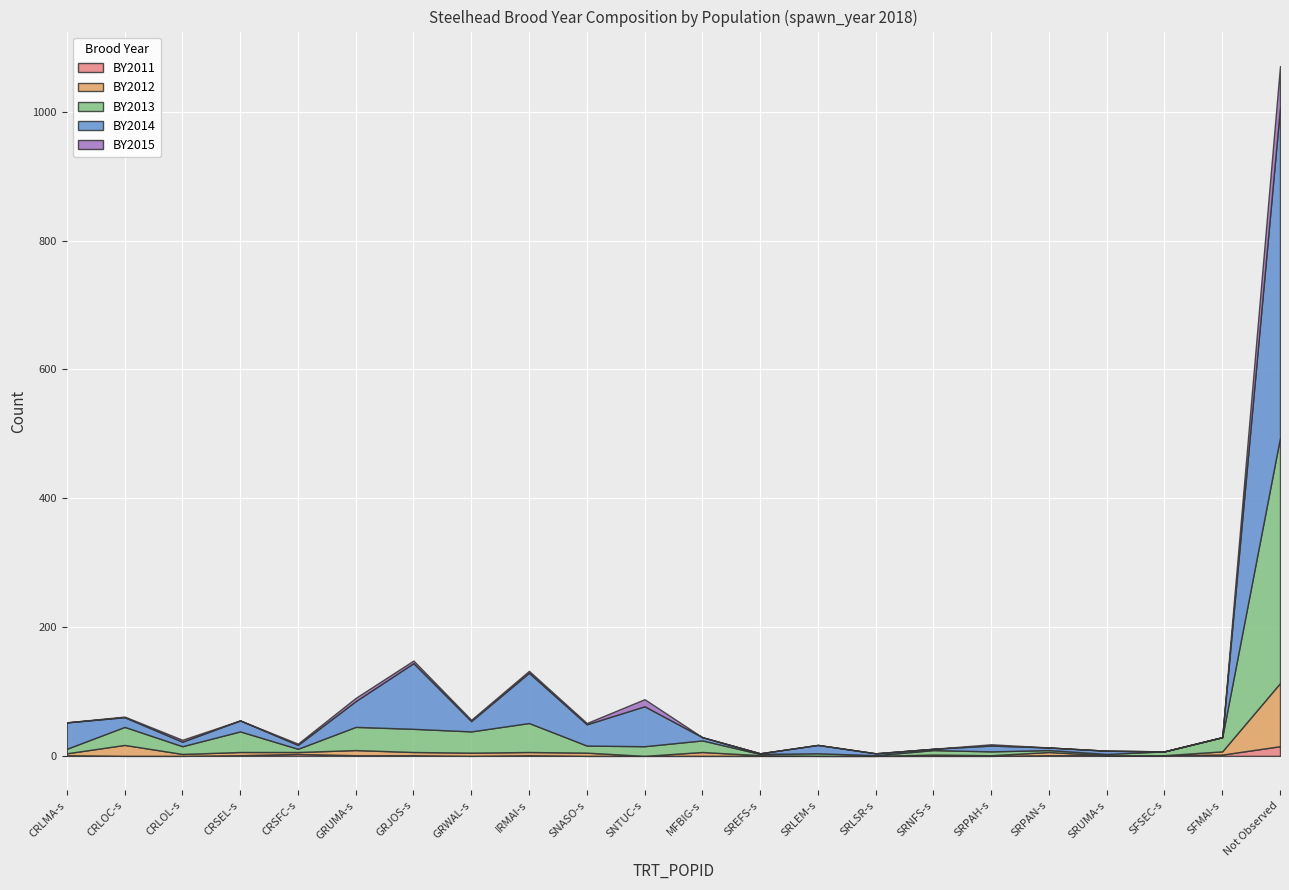

Reading right to left, transcribe all the data shown in this chart.

BY2011: Not Observed=15	SFMAI-s=2	SFSEC-s=1	SRUMA-s=1	SRPAN-s=1	SRPAH-s=0	SRNFS-s=0	SRLSR-s=0	SRLEM-s=0	SREFS-s=0	MFBIG-s=0	SNTUC-s=0	SNASO-s=0	IRMAI-s=1	GRWAL-s=0	GRJOS-s=1	GRUMA-s=1	CRSFC-s=3	CRSEL-s=1	CRLOL-s=0	CRLOC-s=0	CRLMA-s=1
BY2012: Not Observed=98	SFMAI-s=5	SFSEC-s=0	SRUMA-s=0	SRPAN-s=5	SRPAH-s=1	SRNFS-s=2	SRLSR-s=0	SRLEM-s=0	SREFS-s=1	MFBIG-s=6	SNTUC-s=0	SNASO-s=5	IRMAI-s=5	GRWAL-s=5	GRJOS-s=5	GRUMA-s=8	CRSFC-s=3	CRSEL-s=5	CRLOL-s=3	CRLOC-s=17	CRLMA-s=3
BY2013: Not Observed=381	SFMAI-s=22	SFSEC-s=6	SRUMA-s=2	SRPAN-s=3	SRPAH-s=6	SRNFS-s=7	SRLSR-s=1	SRLEM-s=4	SREFS-s=2	MFBIG-s=18	SNTUC-s=15	SNASO-s=11	IRMAI-s=45	GRWAL-s=33	GRJOS-s=36	GRUMA-s=36	CRSFC-s=5	CRSEL-s=32	CRLOL-s=12	CRLOC-s=28	CRLMA-s=7
BY2014: Not Observed=513	SFMAI-s=0	SFSEC-s=0	SRUMA-s=5	SRPAN-s=4	SRPAH-s=9	SRNFS-s=2	SRLSR-s=3	SRLEM-s=13	SREFS-s=1	MFBIG-s=5	SNTUC-s=62	SNASO-s=33	IRMAI-s=78	GRWAL-s=16	GRJOS-s=102	GRUMA-s=40	CRSFC-s=6	CRSEL-s=17	CRLOL-s=7	CRLOC-s=15	CRLMA-s=41
BY2015: Not Observed=64	SFMAI-s=0	SFSEC-s=0	SRUMA-s=0	SRPAN-s=0	SRPAH-s=2	SRNFS-s=0	SRLSR-s=0	SRLEM-s=0	SREFS-s=0	MFBIG-s=0	SNTUC-s=11	SNASO-s=2	IRMAI-s=3	GRWAL-s=2	GRJOS-s=4	GRUMA-s=5	CRSFC-s=2	CRSEL-s=0	CRLOL-s=3	CRLOC-s=1	CRLMA-s=0